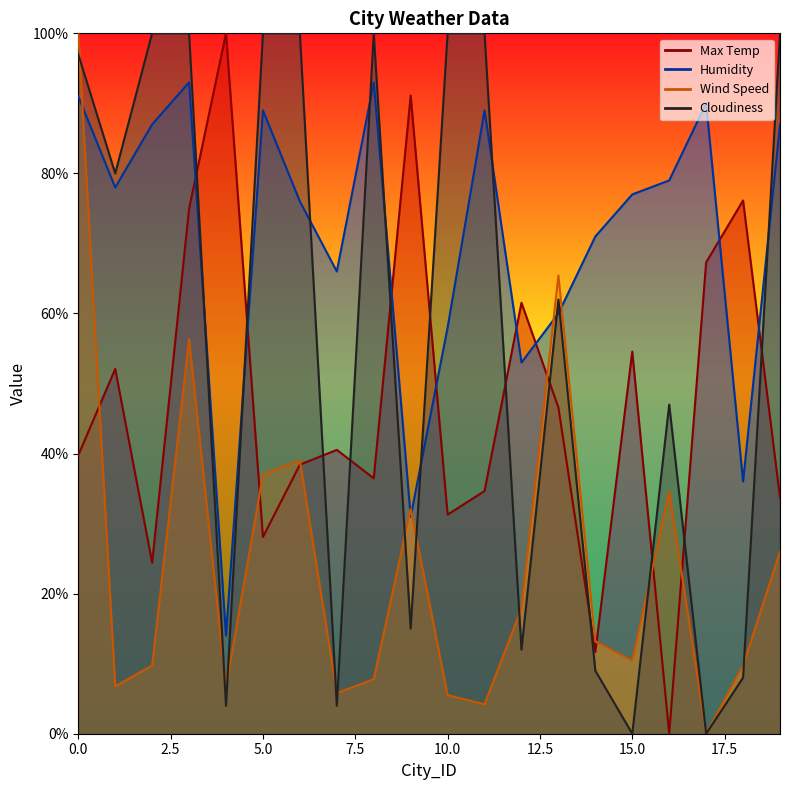

Which series has the largest total across all categories?

Humidity